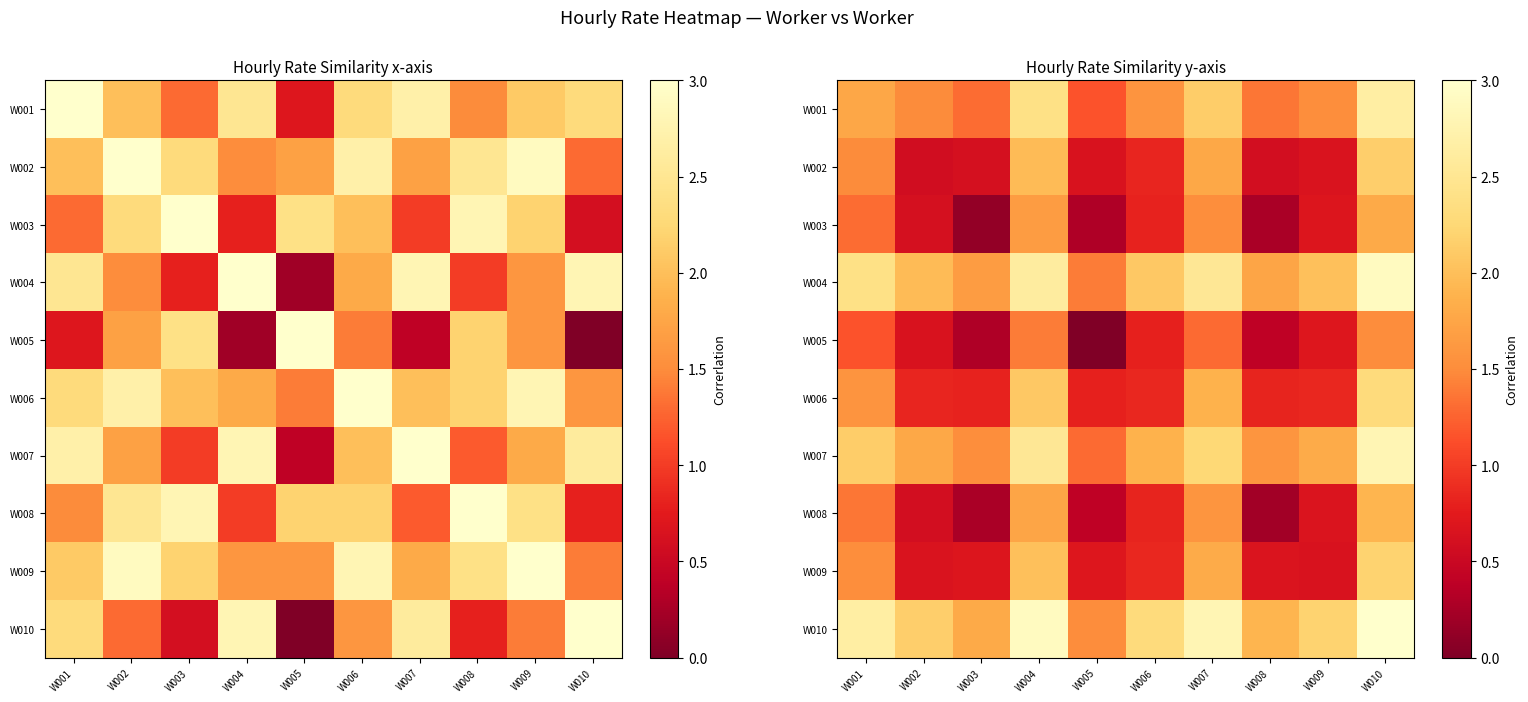

Is the value of W008 at W009 greater than the value of W004 at W008?

No